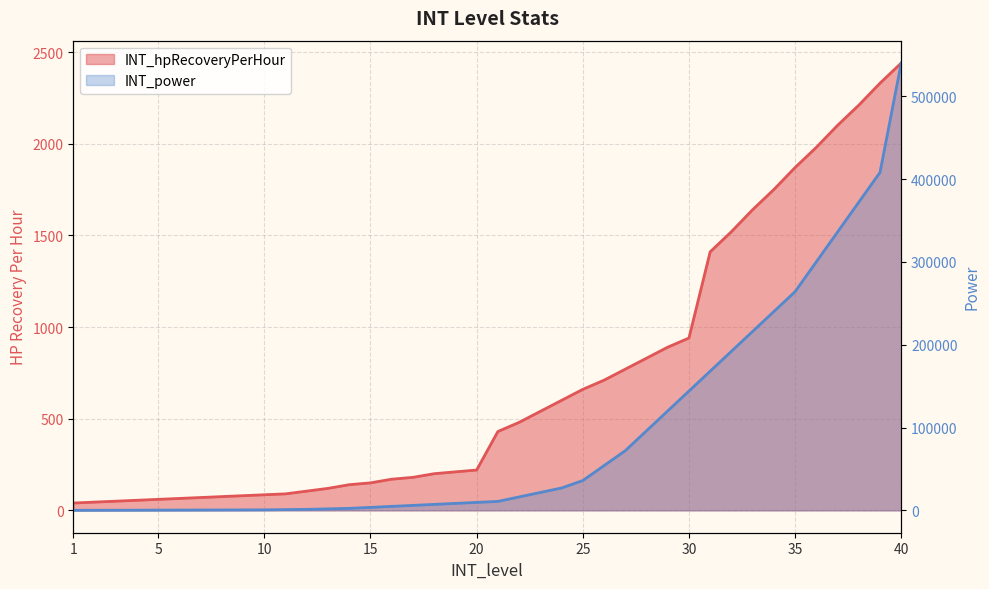

Which series has the widest spread of values?

INT_power